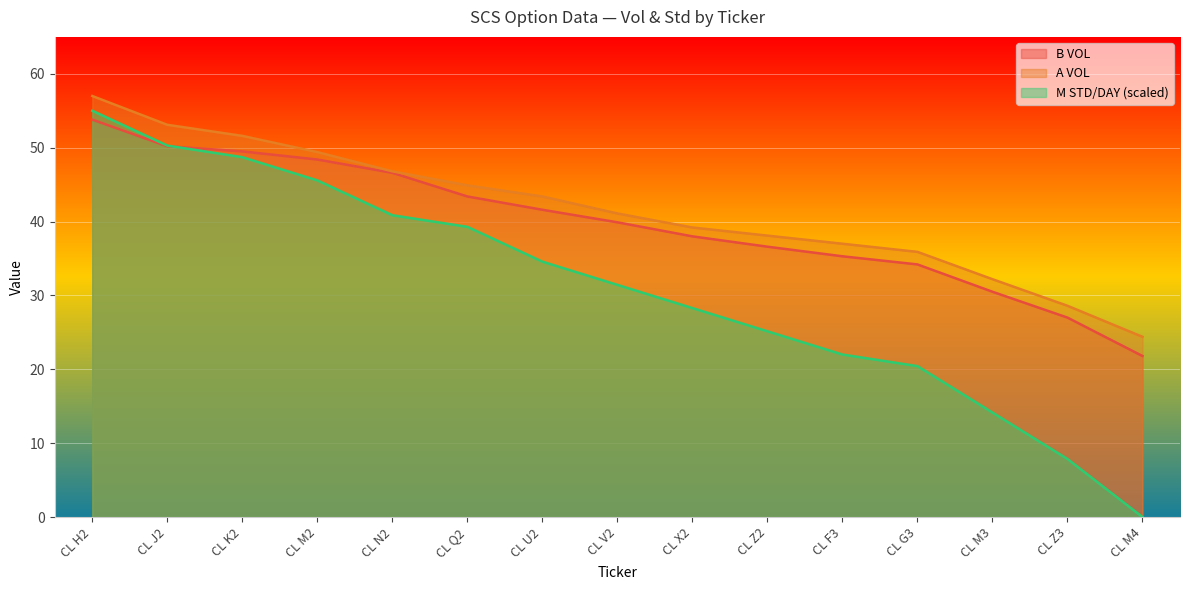

Which series has the largest range (max minus min)?

M STD/DAY (scaled)